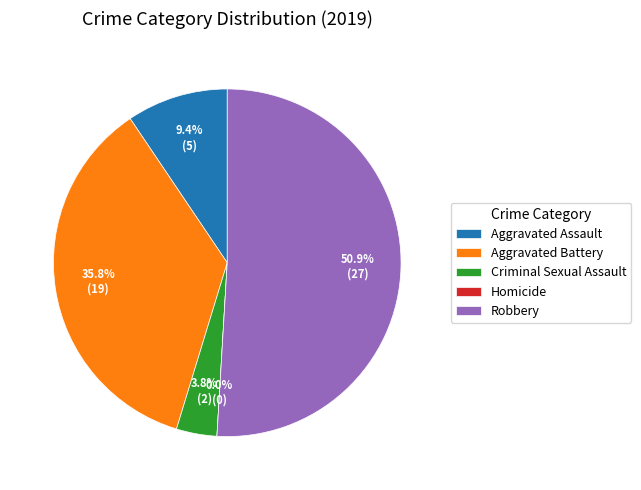

Which has a higher value, Homicide or Robbery?

Robbery